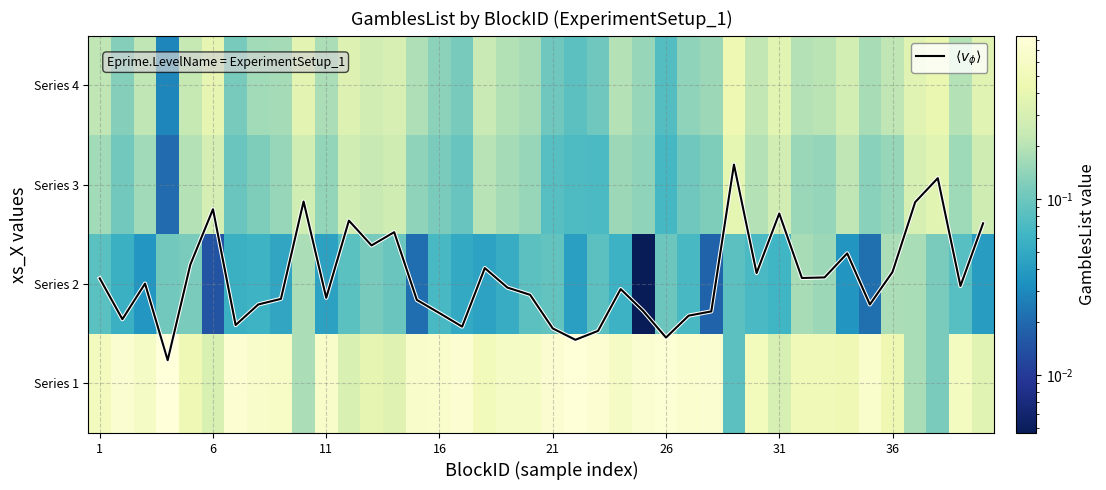

What is the spread (max minus min) of values at 39?

1.6